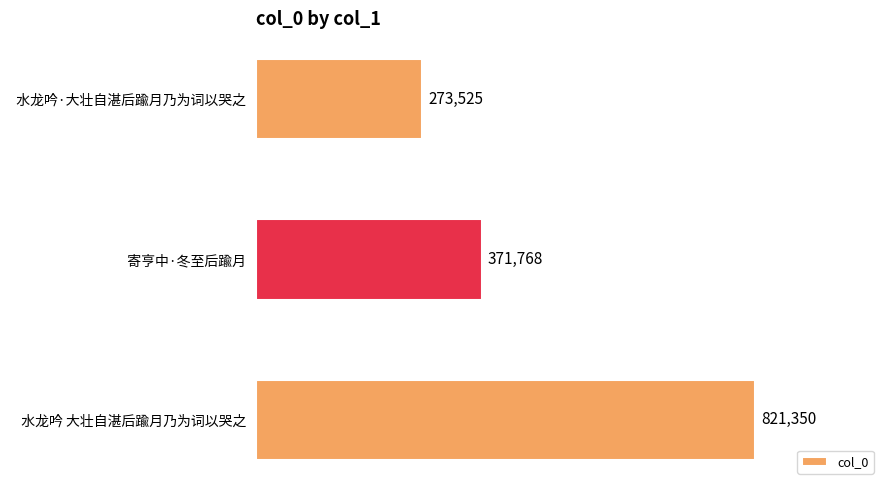

Is it true that the value at   水龙吟·大壮自湛后踰月乃为词以哭之 is 468124?

False